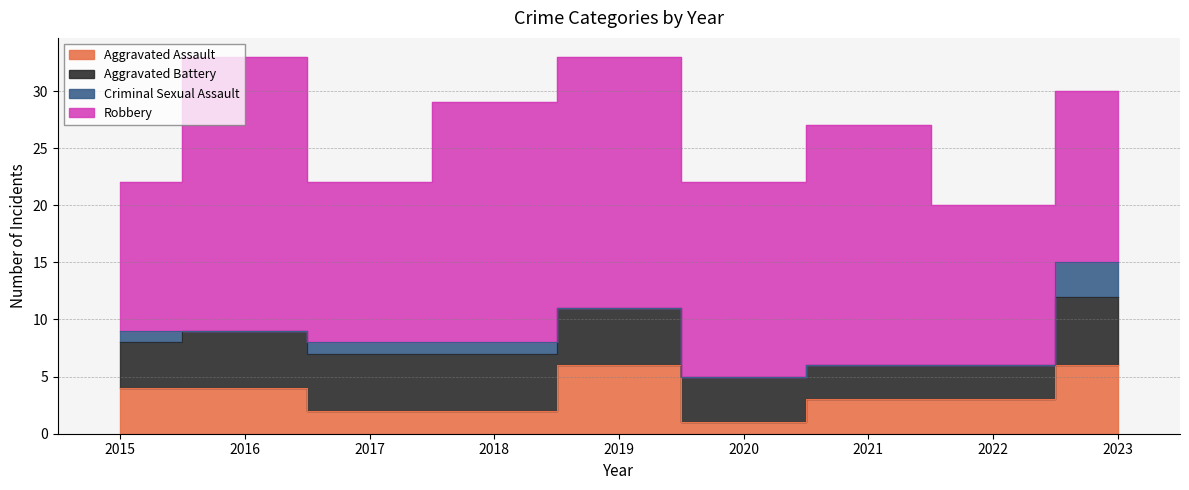

True or false: Criminal Sexual Assault and Robbery intersect in this chart.

False